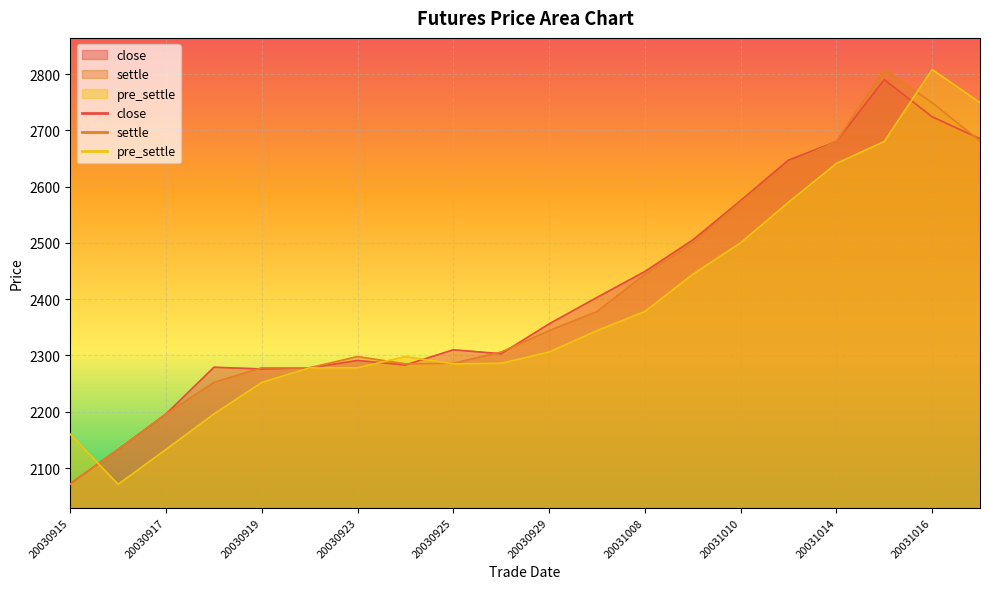

True or false: settle and pre_settle intersect in this chart.

True